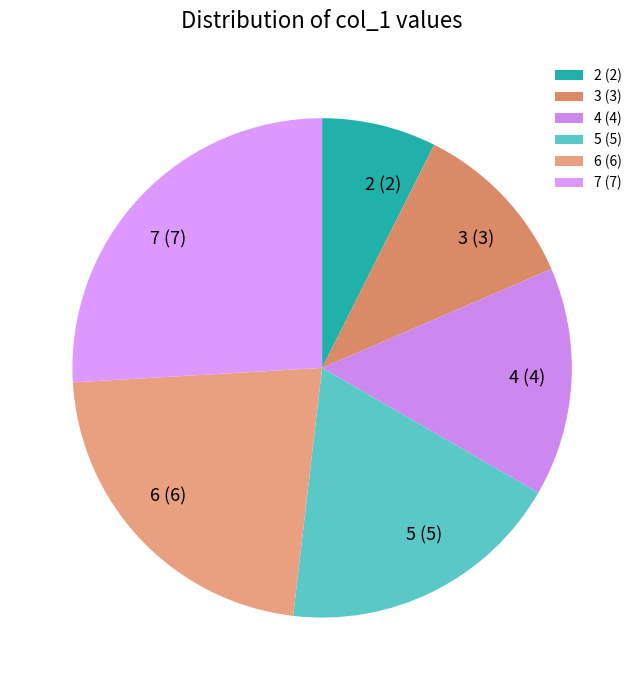

How many segments does this pie chart have?

6